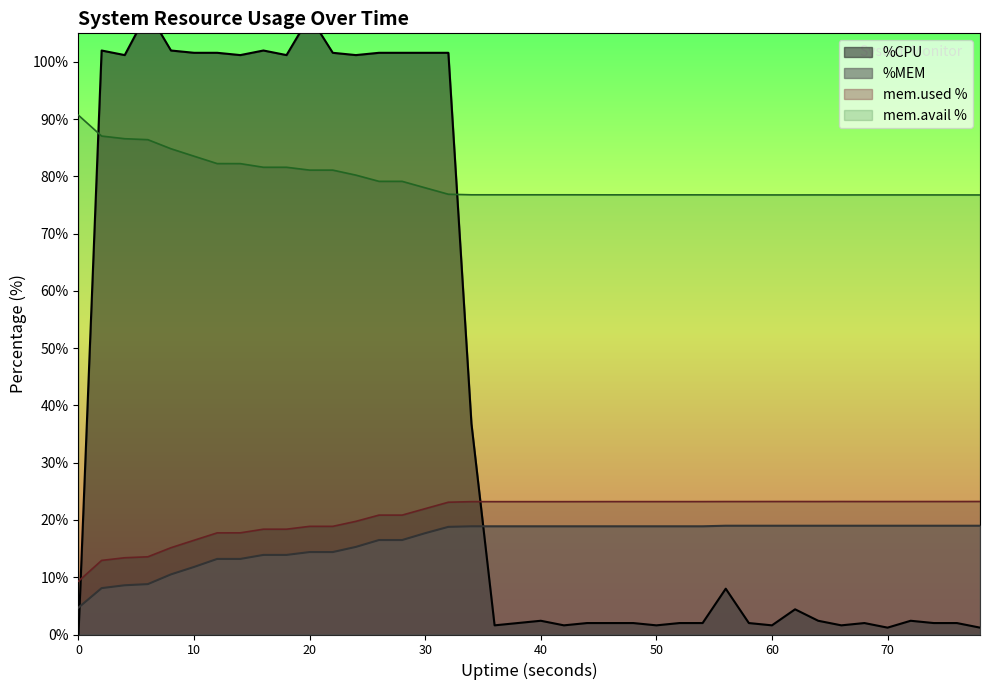

What is the highest value of the mem.avail % series?

90.7